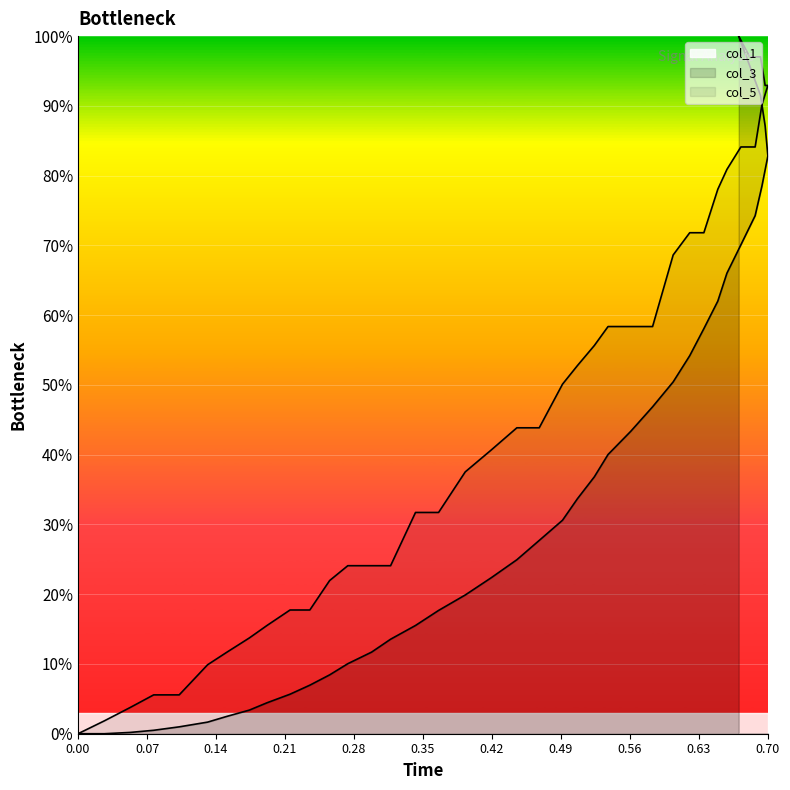

The value of col_3 at 4 is 8.5. True or false?

False